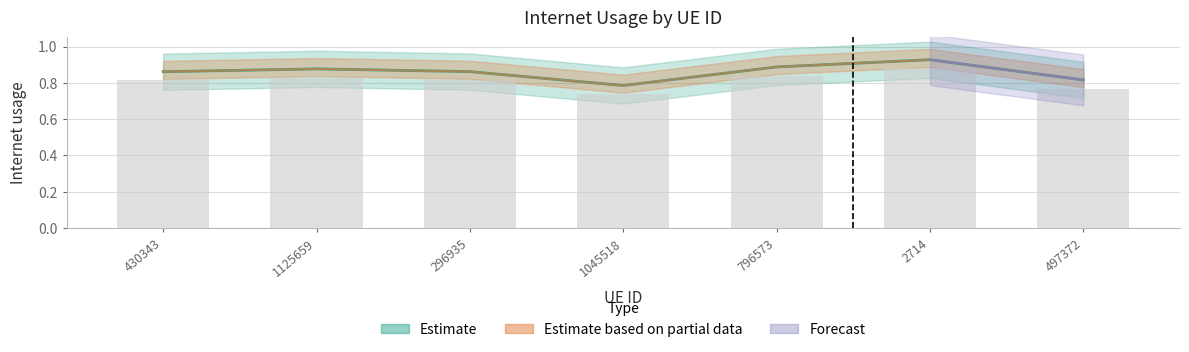

At which label is the value closest to 0?

1045518